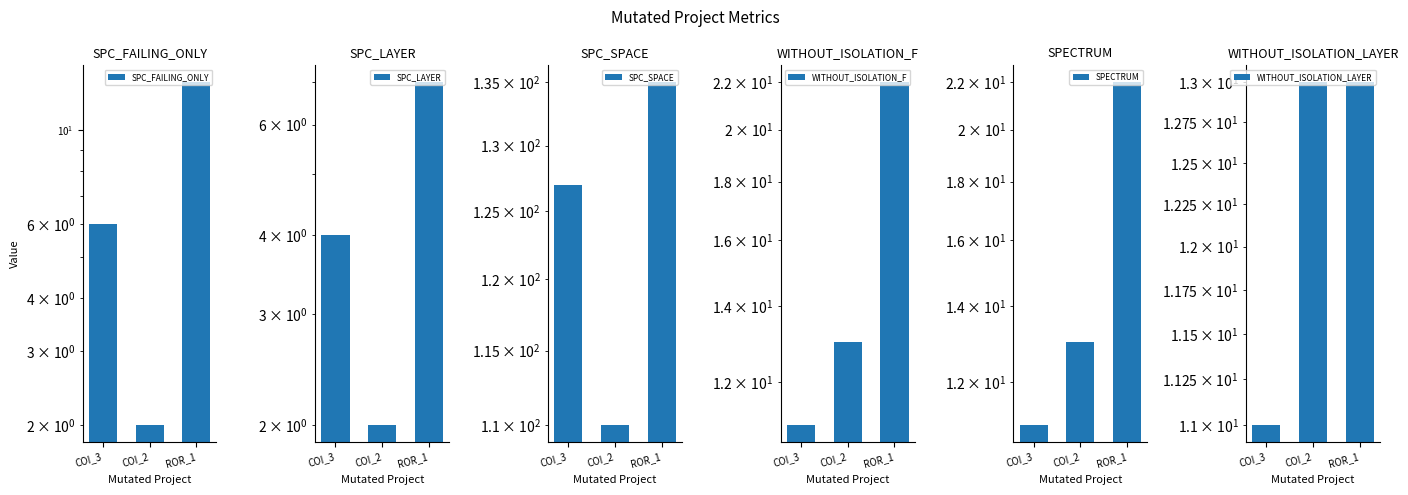

What are all the series names shown in the legend?

SPC_FAILING_ONLY, SPC_LAYER, SPC_SPACE, WITHOUT_ISOLATION_F, SPECTRUM, WITHOUT_ISOLATION_LAYER